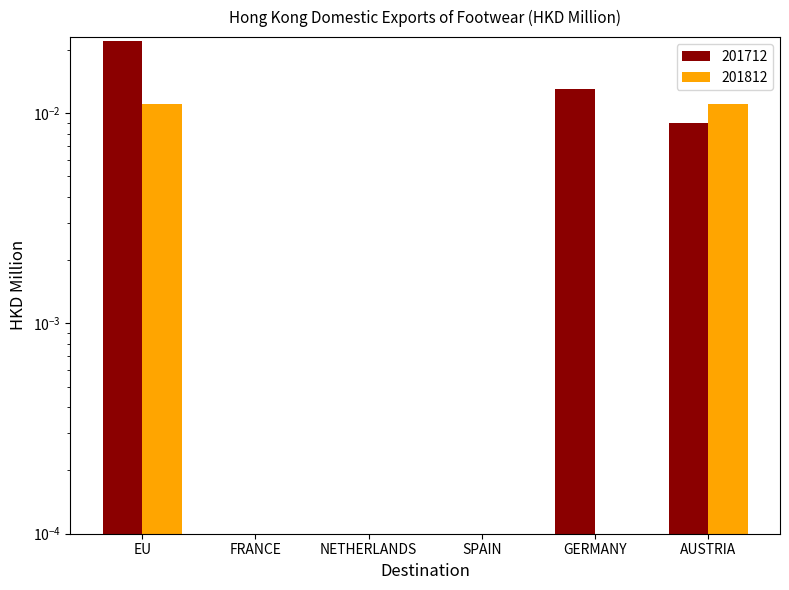

At how many categories does at least one series exceed 0?

3